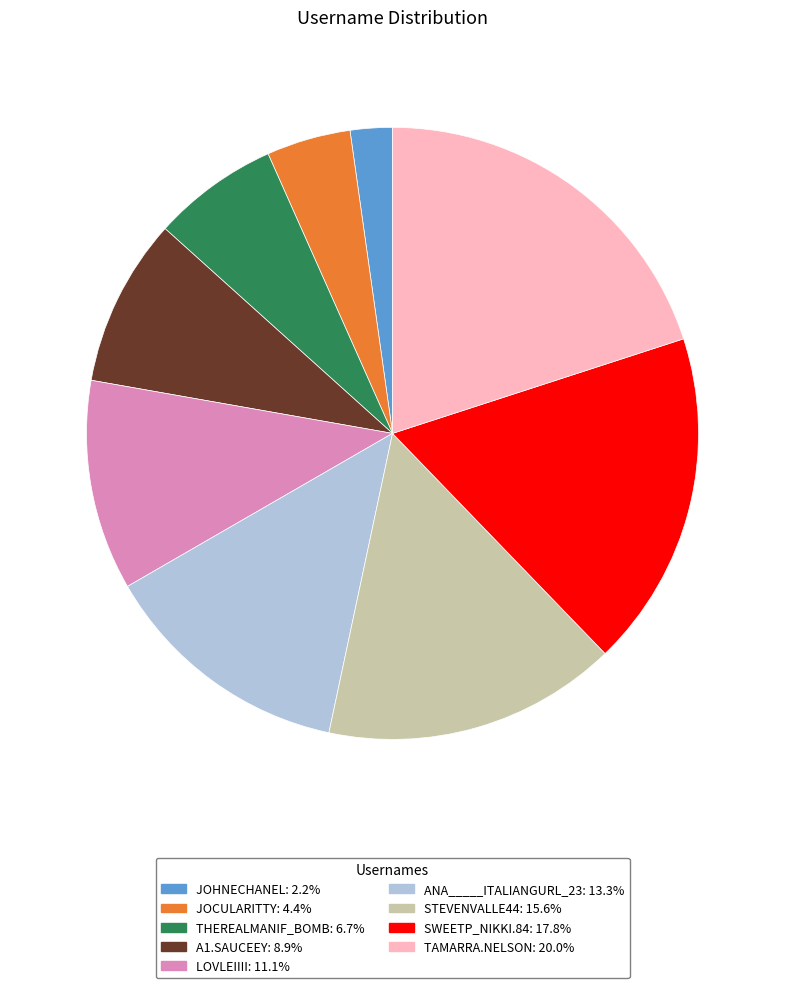

Is there a majority slice in this chart?

No